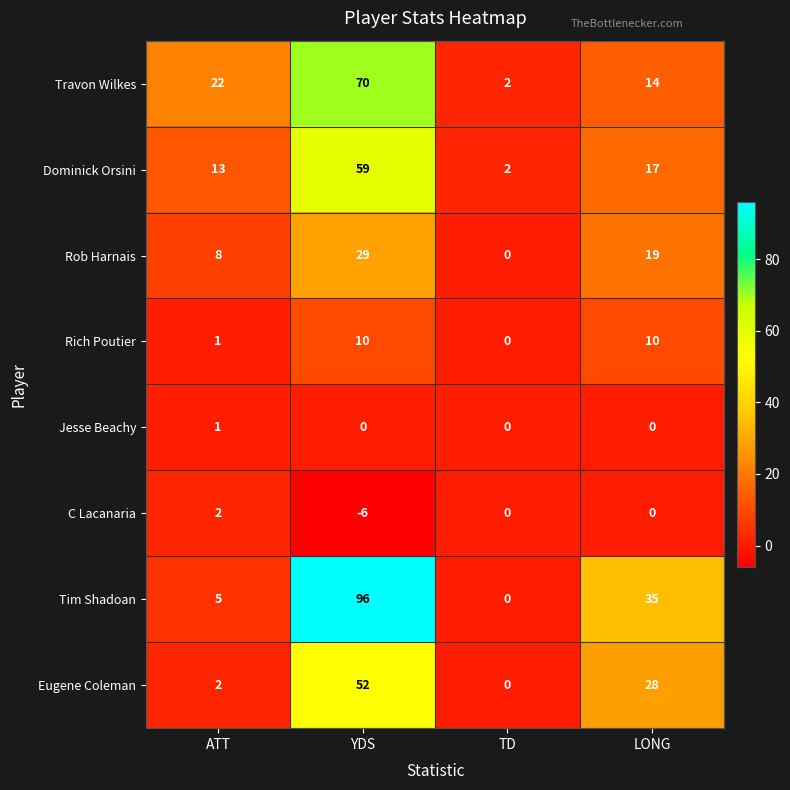

What is the spread (max minus min) of values at LONG?

35